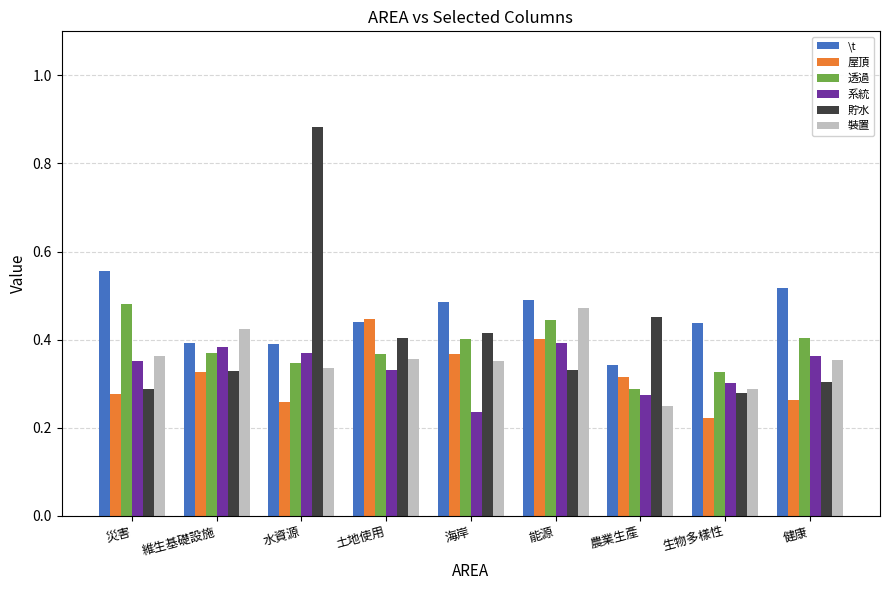

At which label does 透過 reach its minimum?

農業生產